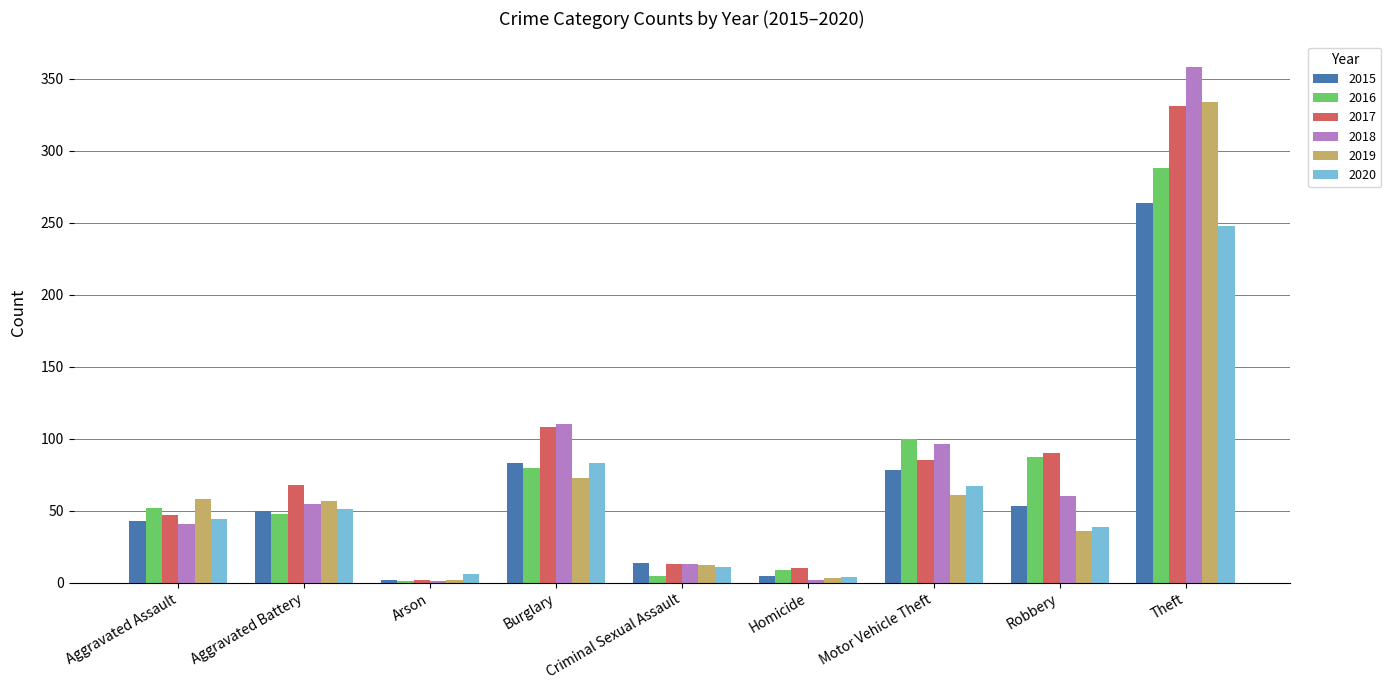

Which category has the highest value in the 2015 series?

Theft